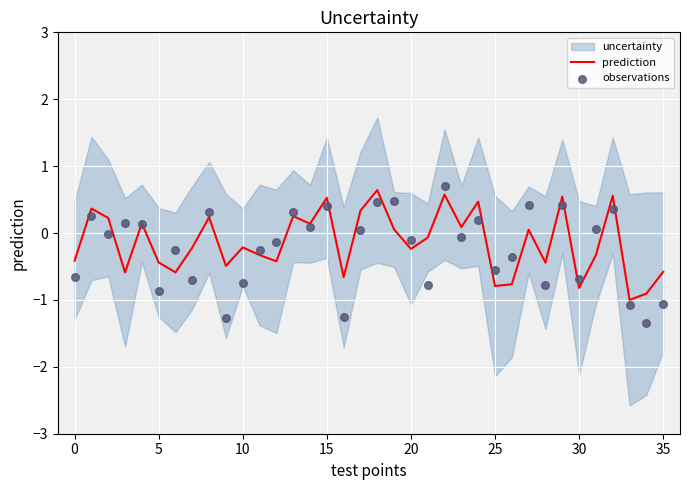

Which series has the largest total across all categories?

prediction